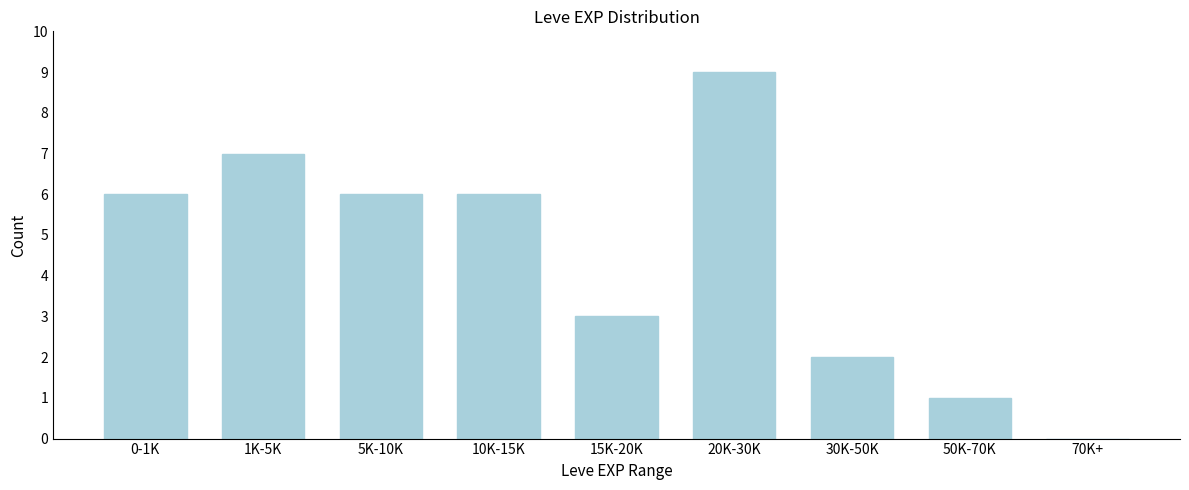

Reading left to right, list all the values displayed in this chart.

0-1K=6	1K-5K=7	5K-10K=6	10K-15K=6	15K-20K=3	20K-30K=9	30K-50K=2	50K-70K=1	70K+=0